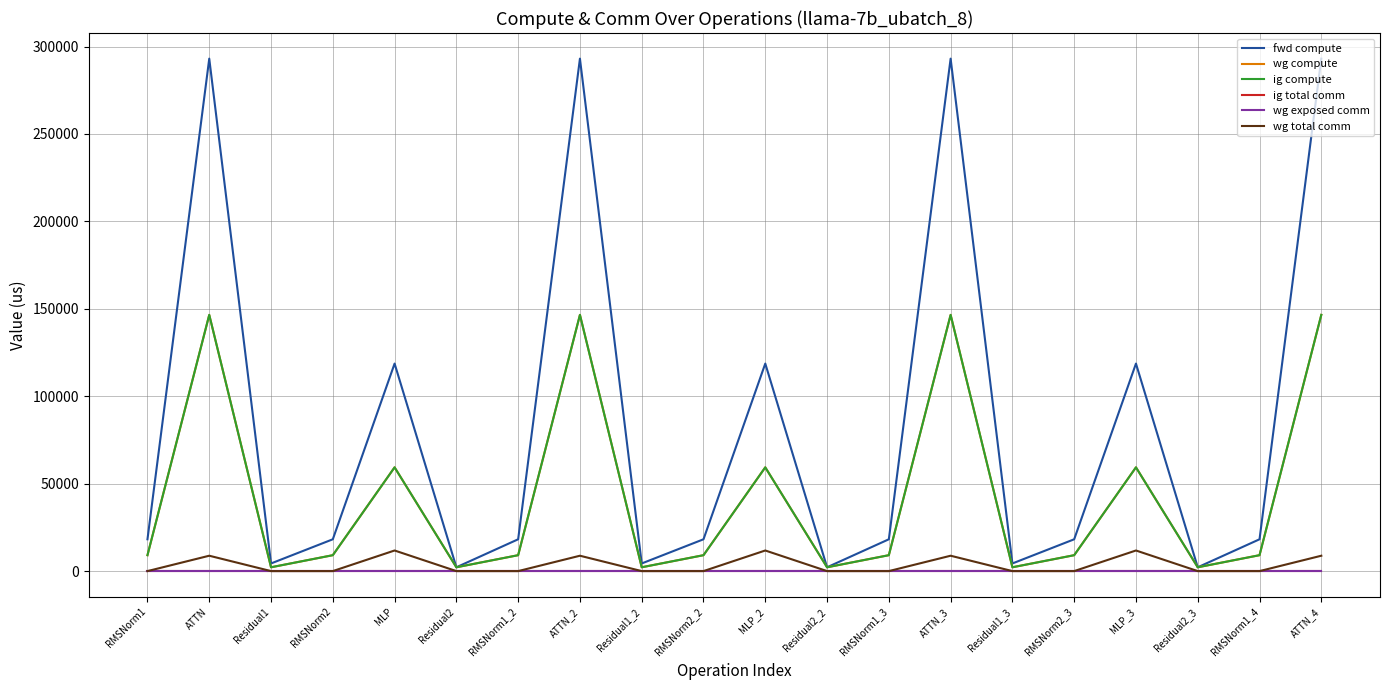

Reading left to right, what are all the values shown in this chart?

fwd compute: 18194.0	293062.2	4371.5	18194.0	118677.9	2185.7	18194.0	293062.2	4371.5	18194.0	118677.9	2185.7	18194.0	293062.2	4371.5	18194.0	118677.9	2185.7	18194.0	293062.2
wg compute: 9097.0	146531.1	2185.7	9097.0	59338.9	2185.7	9097.0	146531.1	2185.7	9097.0	59338.9	2185.7	9097.0	146531.1	2185.7	9097.0	59338.9	2185.7	9097.0	146531.1
ig compute: 9097.0	146531.1	2185.7	9097.0	59338.9	2185.7	9097.0	146531.1	2185.7	9097.0	59338.9	2185.7	9097.0	146531.1	2185.7	9097.0	59338.9	2185.7	9097.0	146531.1
ig total comm: 0.0	0.0	0.0	0.0	0.0	0.0	0.0	0.0	0.0	0.0	0.0	0.0	0.0	0.0	0.0	0.0	0.0	0.0	0.0	0.0
wg exposed comm: 0.0	0.0	0.0	0.0	0.0	0.0	0.0	0.0	0.0	0.0	0.0	0.0	0.0	0.0	0.0	0.0	0.0	0.0	0.0	0.0
wg total comm: 0.0	8790.9	0.0	0.0	11785.3	0.0	0.0	8790.9	0.0	0.0	11785.3	0.0	0.0	8790.9	0.0	0.0	11785.3	0.0	0.0	8790.9